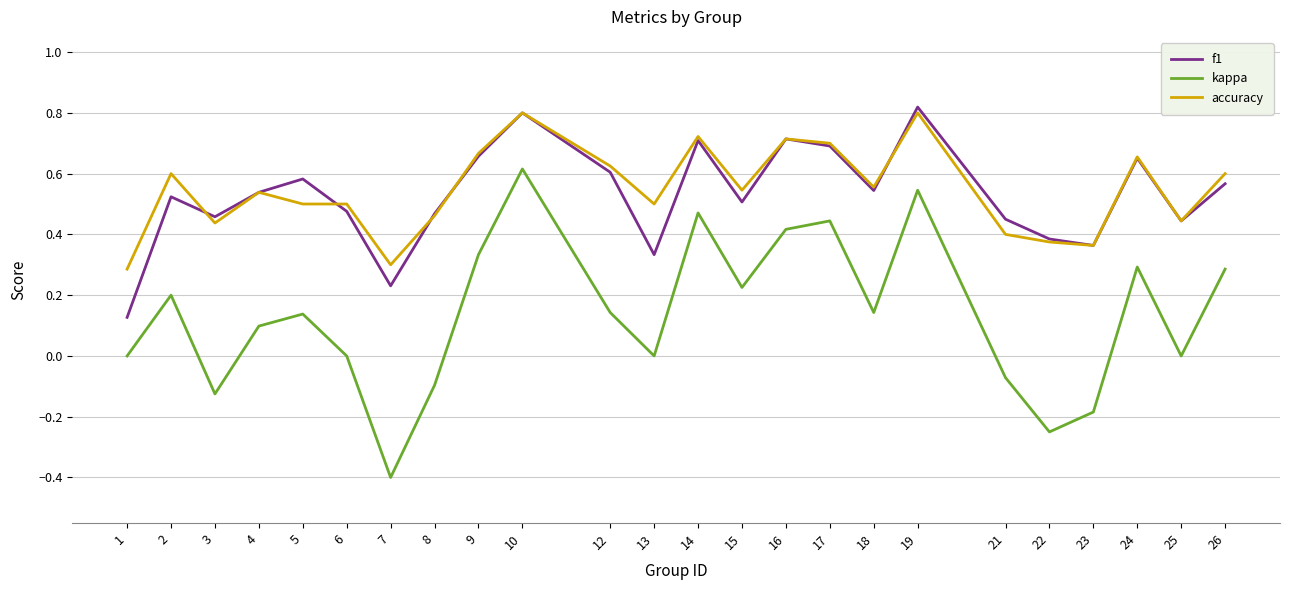

Between 18 and 19, which series saw the biggest shift?

kappa